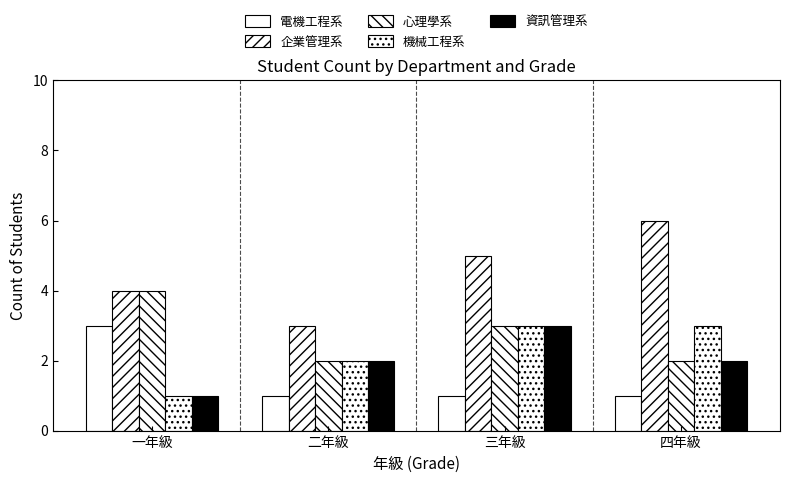

Are the bars horizontal?

No